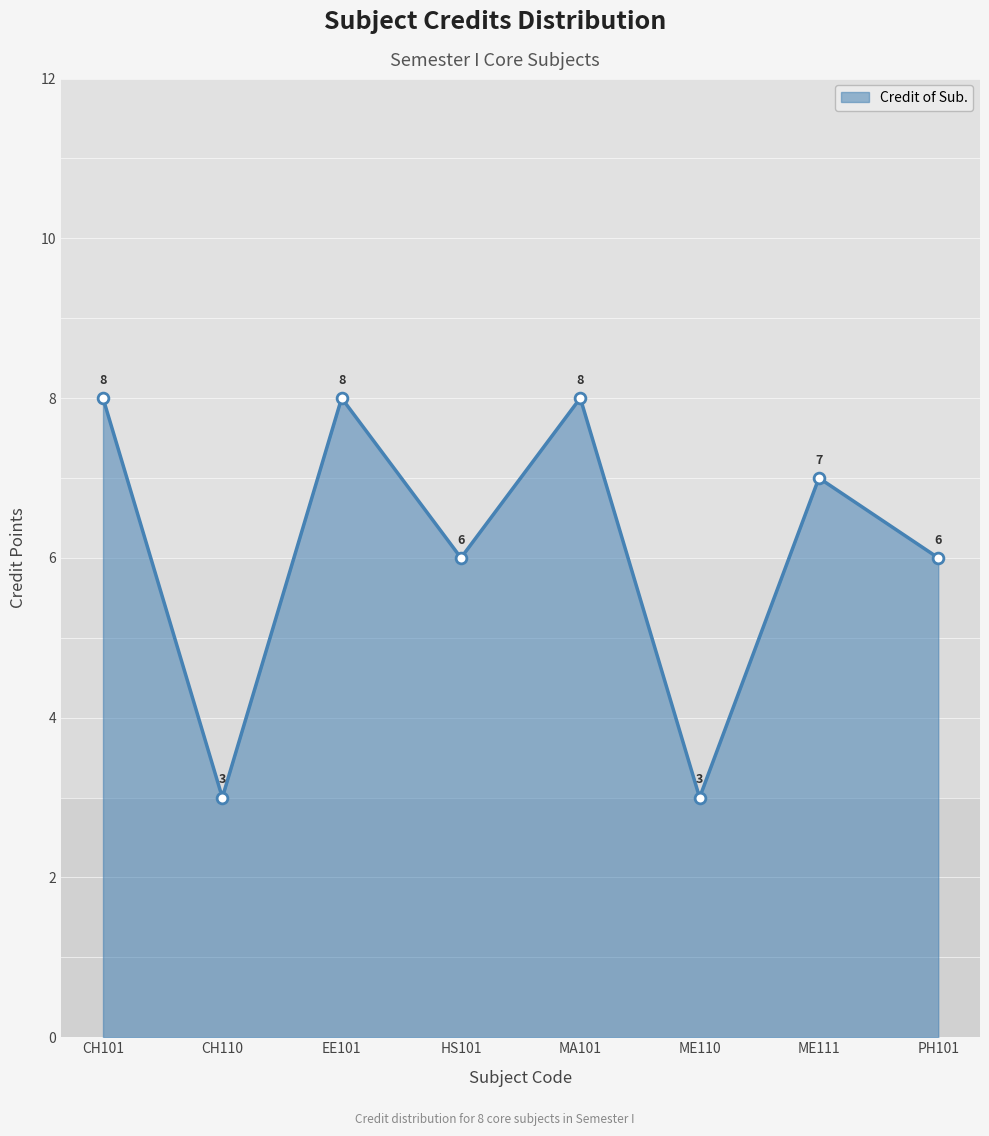

Between HS101 and ME111, which is larger?

ME111